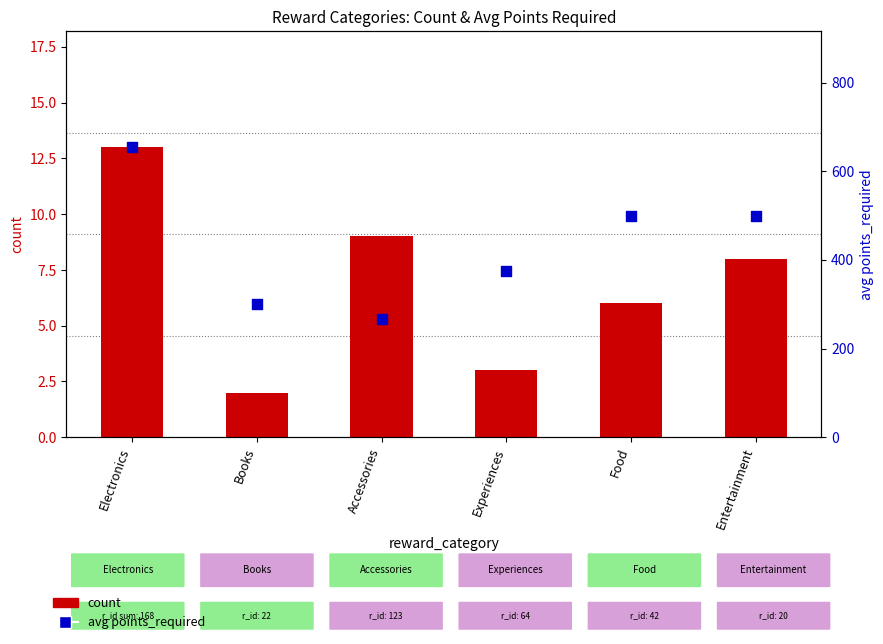

At which category is the sum across all series the highest?

Electronics